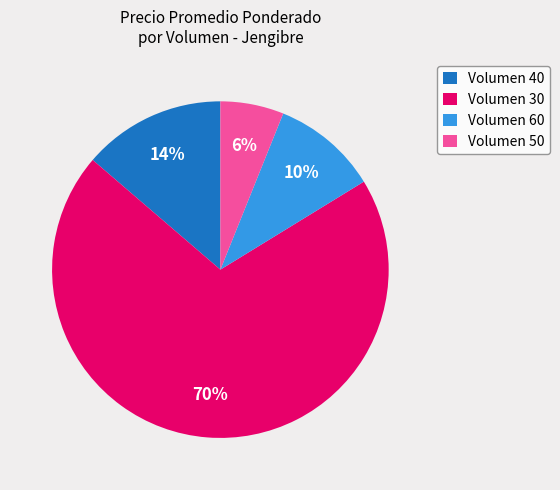

What percentage is the Volumen 50 slice, to the nearest percent?

6%